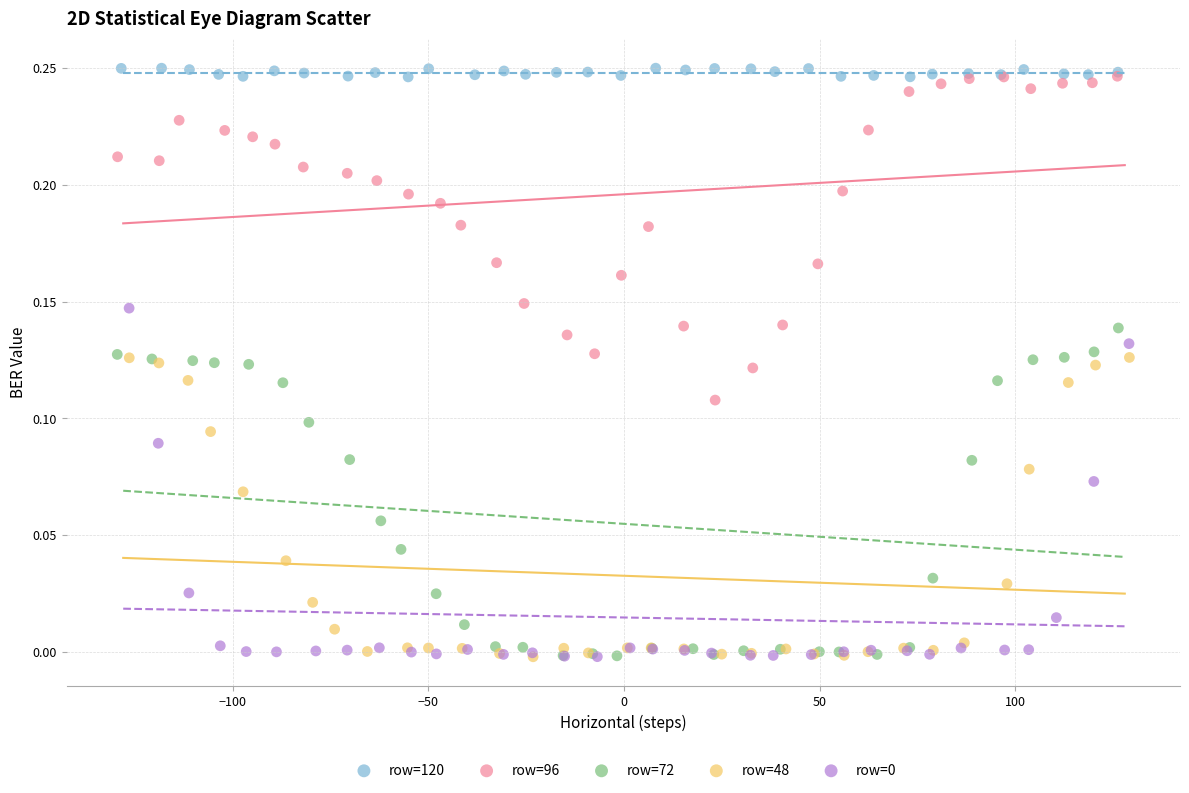

Which series reaches the maximum Y coordinate?

row=120